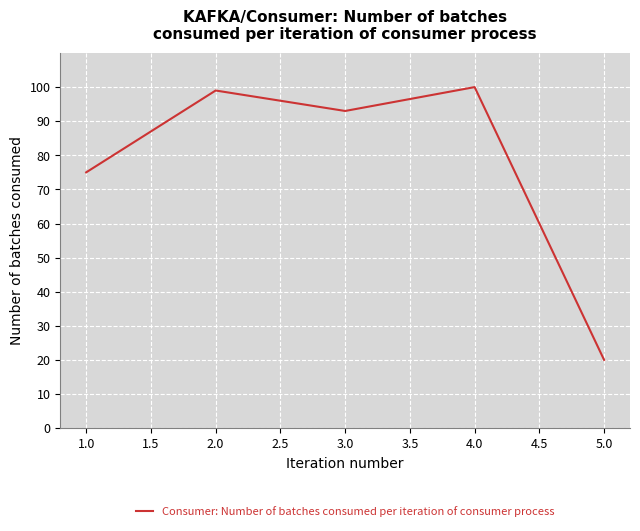

What is the approximate value at 3.0, to the nearest 5?

95